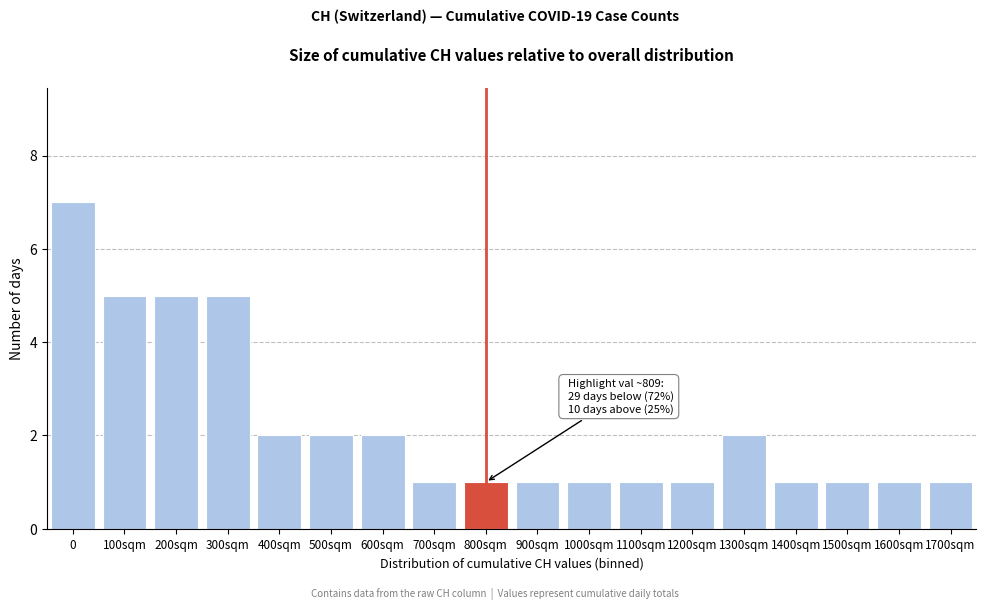

Reading left to right, extract all data points from this chart.

7	5	5	5	2	2	2	1	1	1	1	1	1	2	1	1	1	1